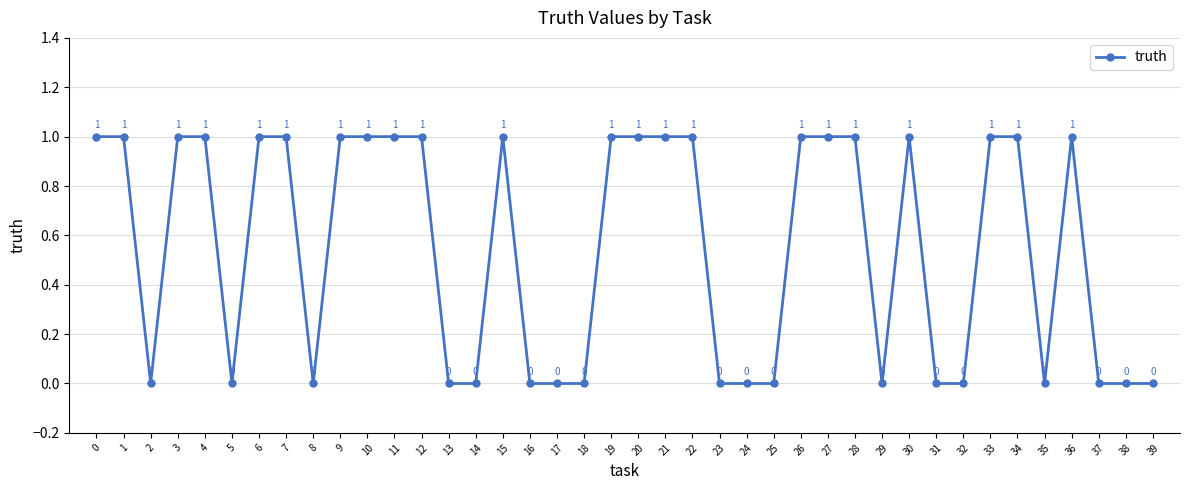

What is the sum of the values at 1 and 3?

2